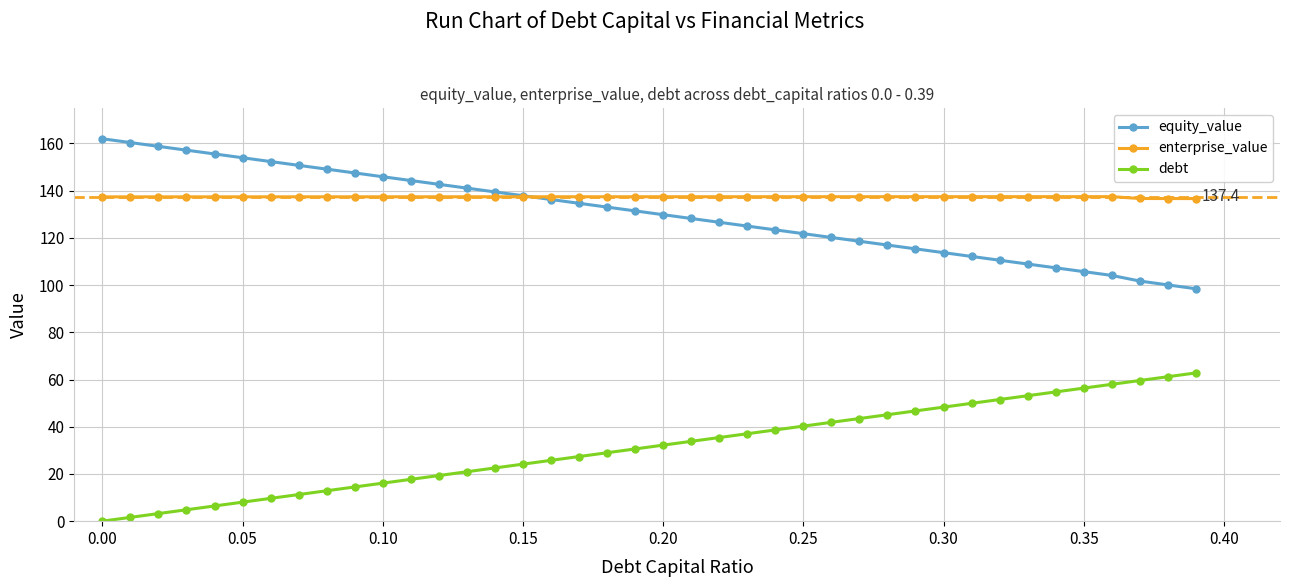

True or false: debt and enterprise_value cross at least once.

False